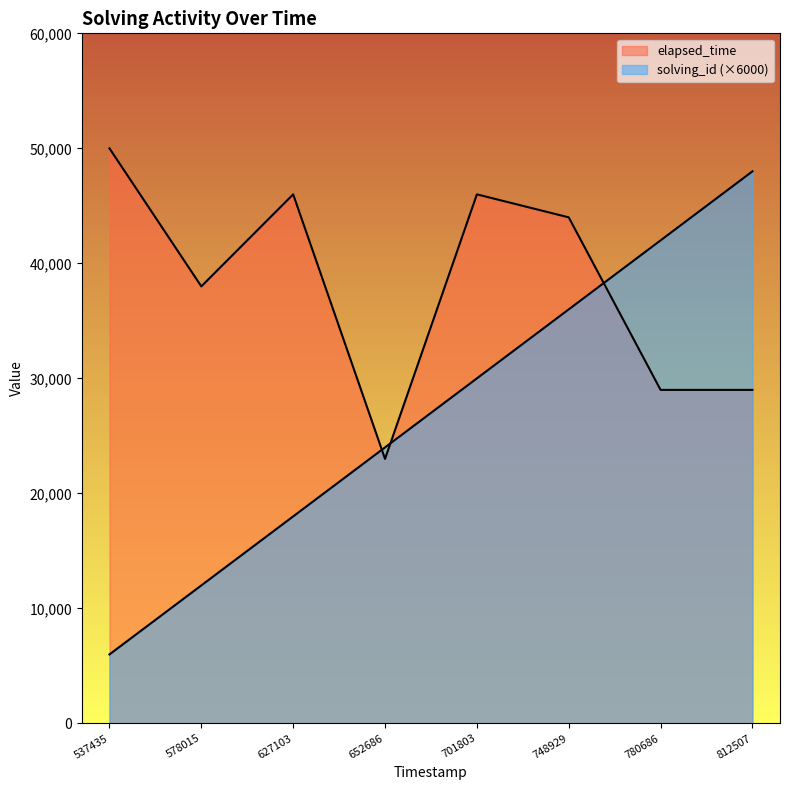

How many times do solving_id and elapsed_time cross each other?

3